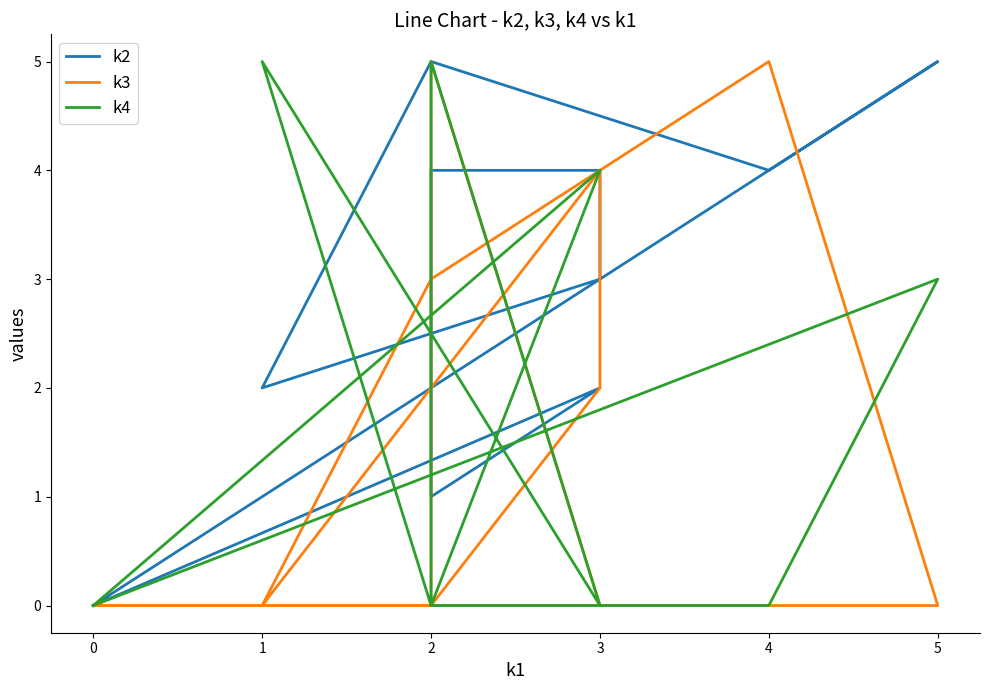

Count the k2 values in the range 2 to 4.

7